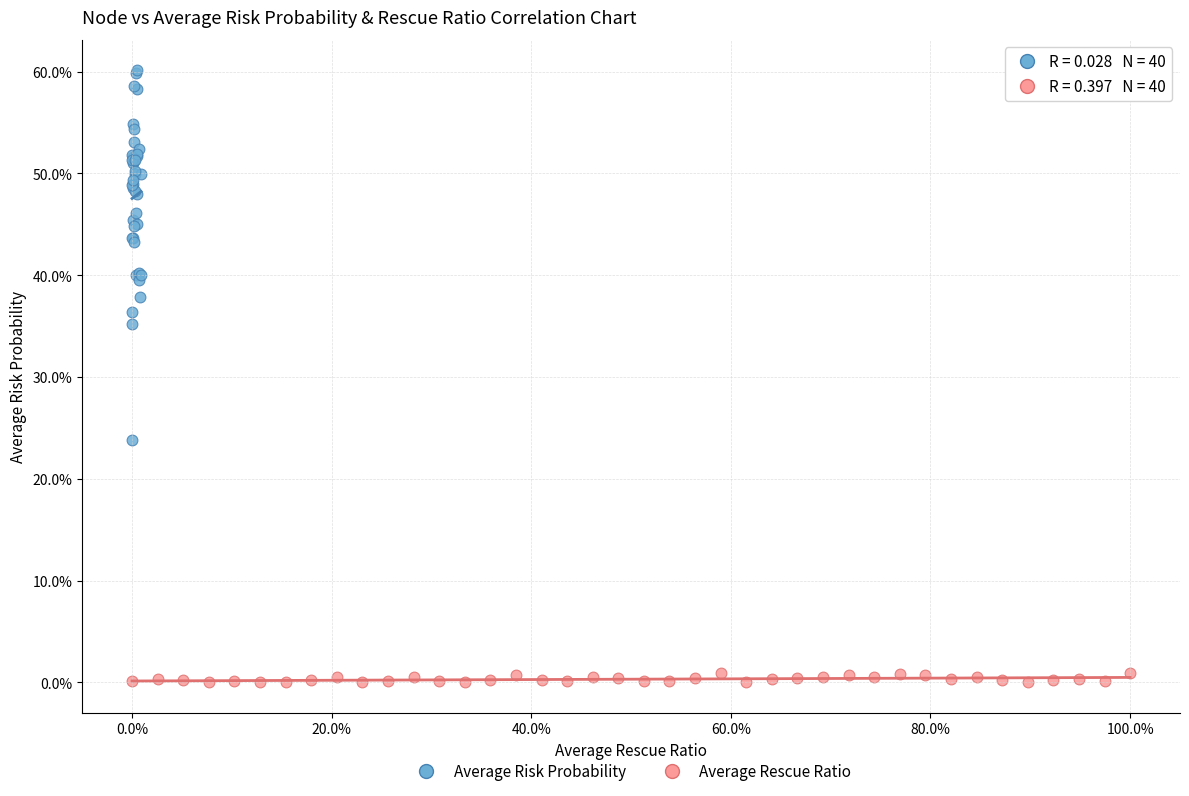

Which series reaches the maximum Y coordinate?

Average Risk Probability